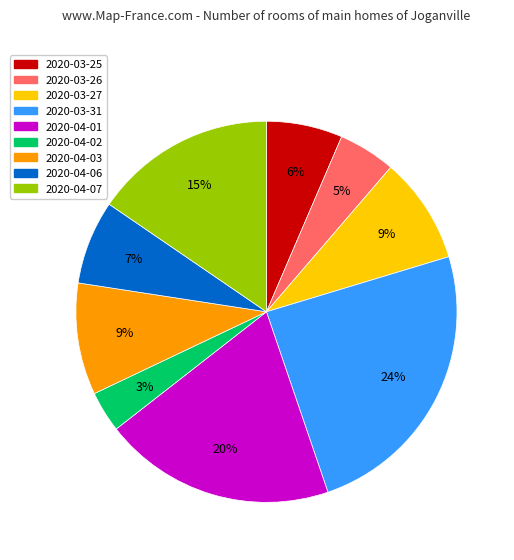

Is 2020-03-27 the majority of the pie?

No